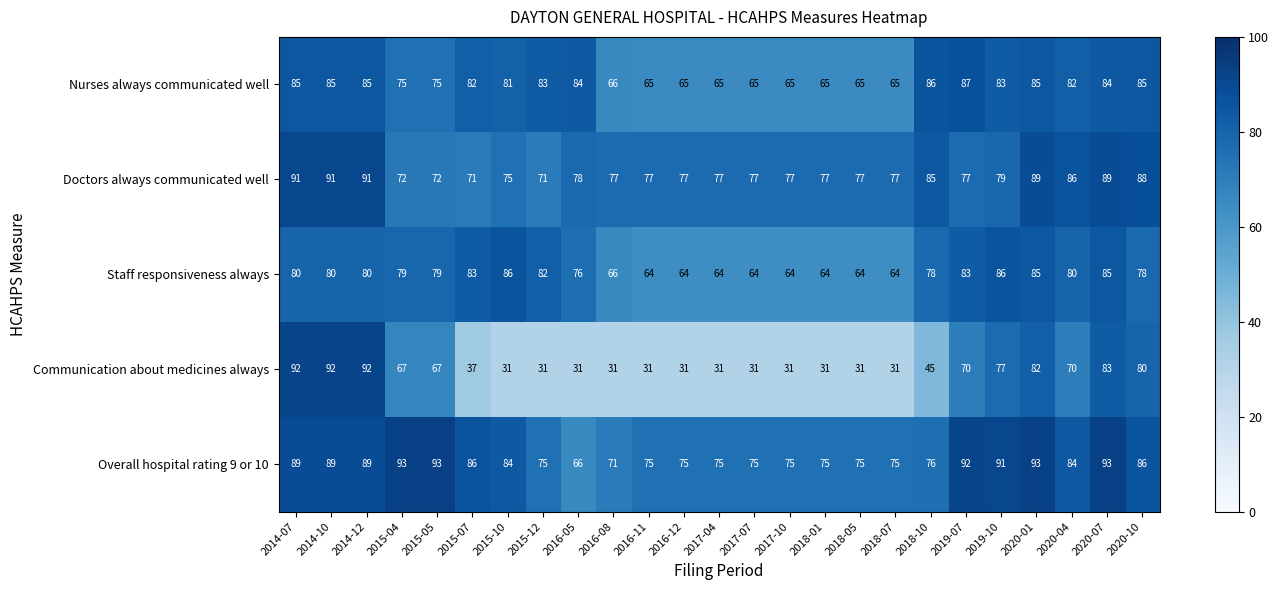

Count the number of categories in the chart.

25